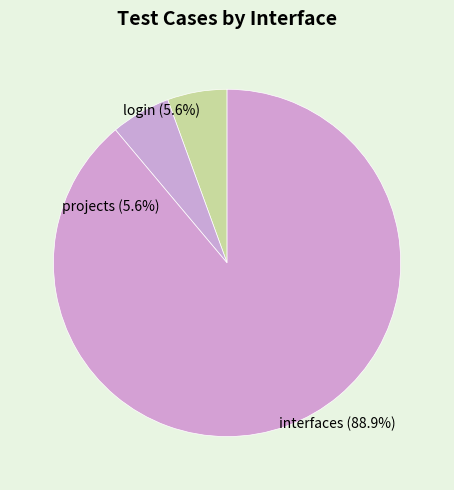

True or false: interfaces accounts for 98% of the total.

False